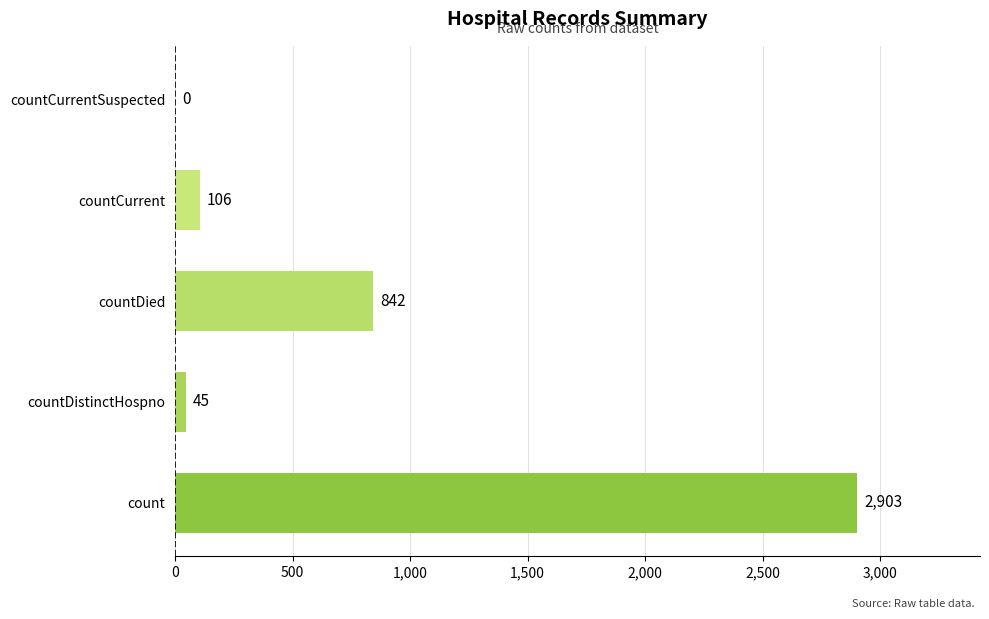

Is it true that the value at countDistinctHospno is 45?

True